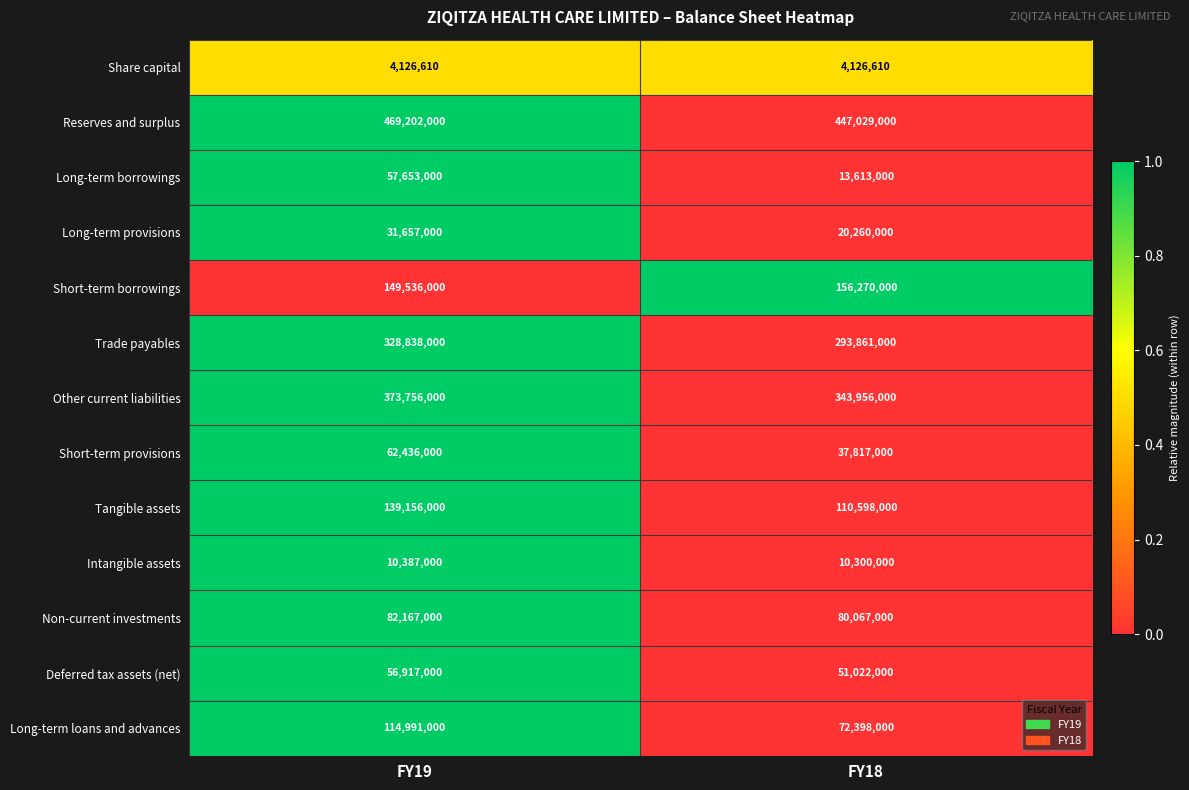

What is the average value of the Trade payables series?

311349500